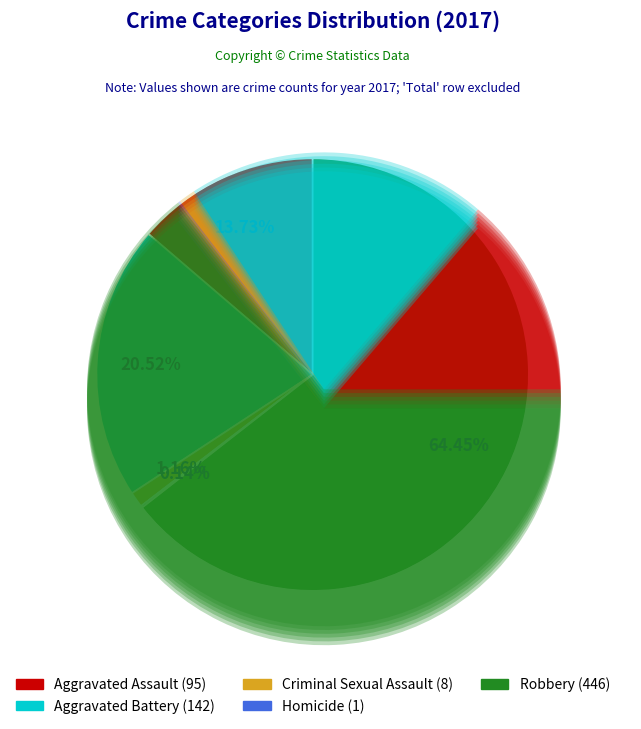

Is Criminal Sexual Assault the majority of the pie?

No